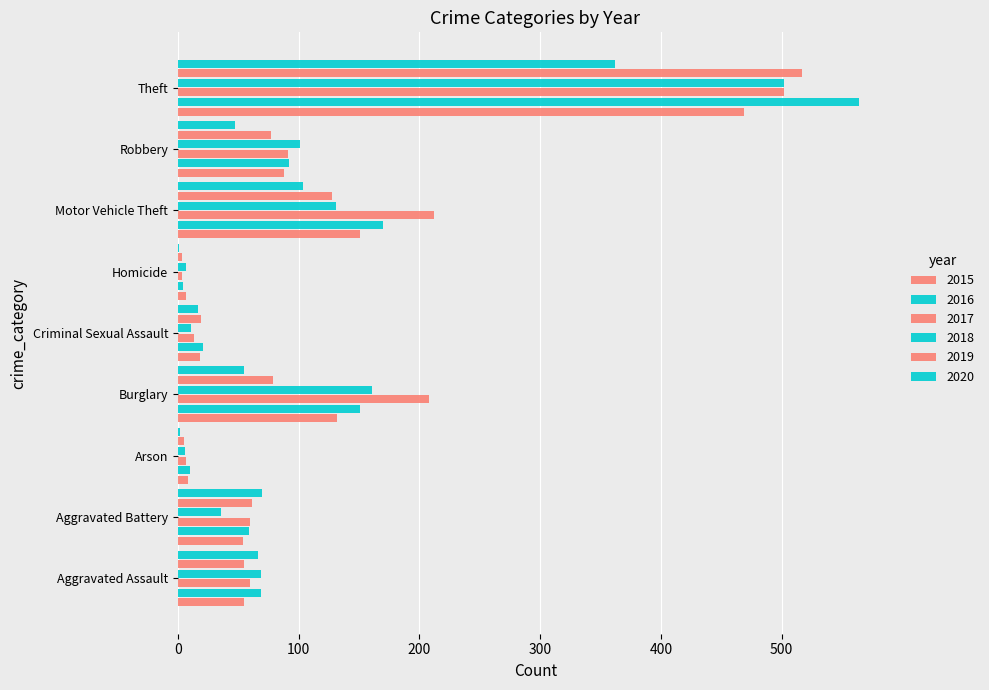

What is the highest value of the 2018 series?

502